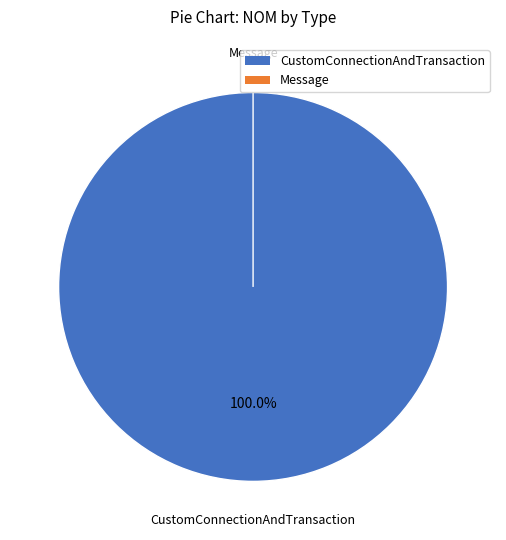

The CustomConnectionAndTransaction slice represents 93% of the pie. True or false?

False